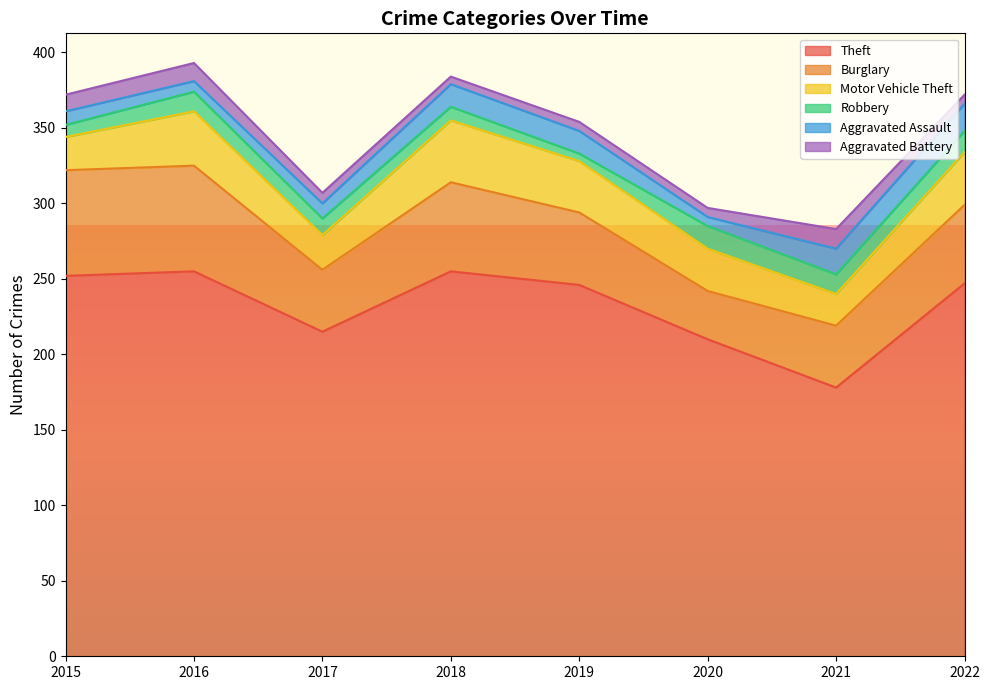

What is the value of the Robbery point at the 7th from the left?

13